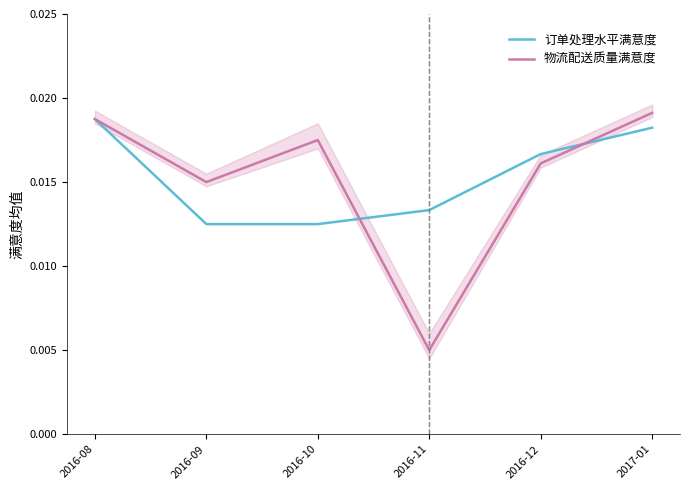

What is the label of the 1st point from the left?

2016-08